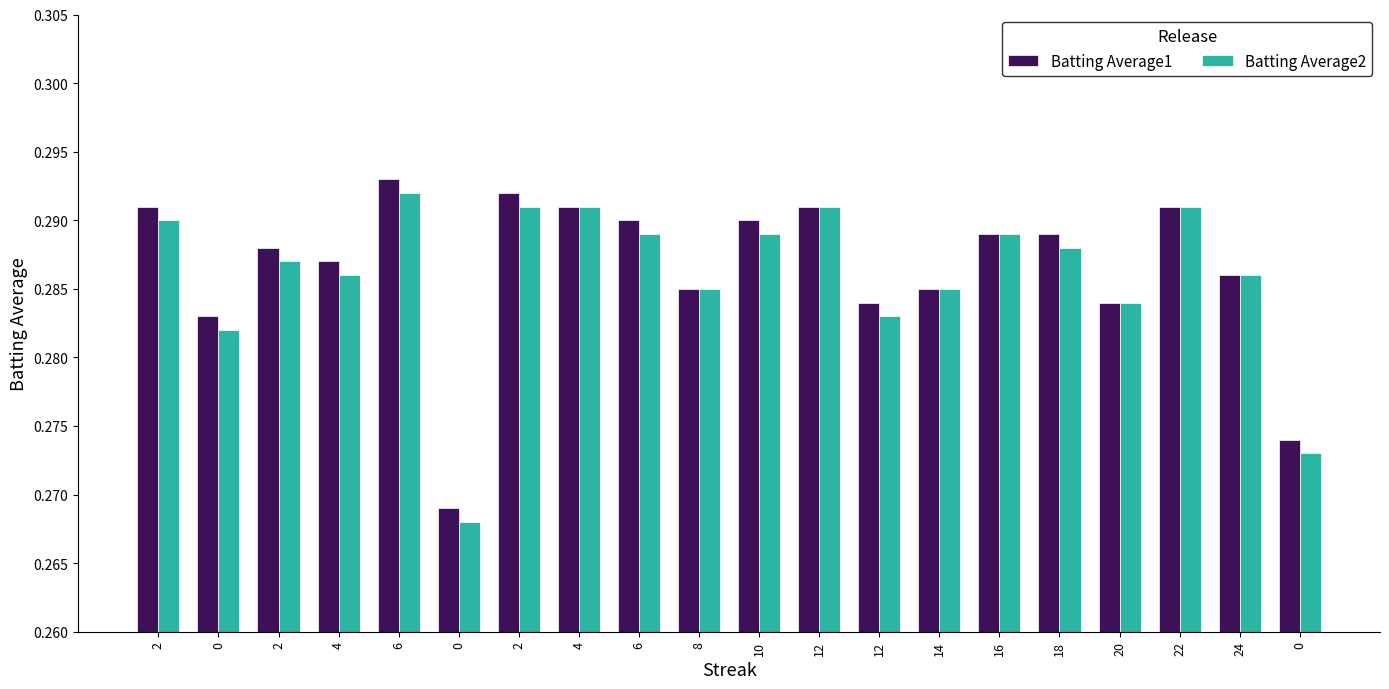

What is the approximate value of Batting Average2 at 4?

0.3